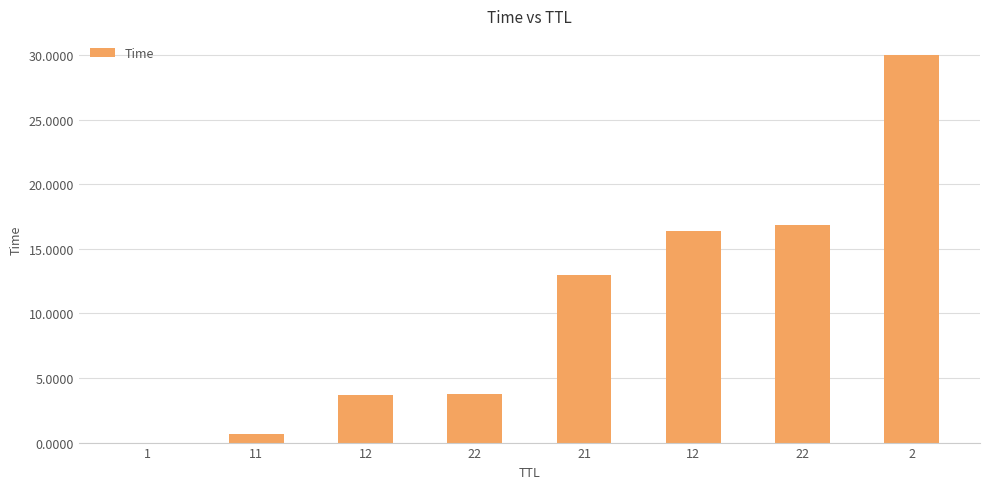

What is the sum of all values?

84.4